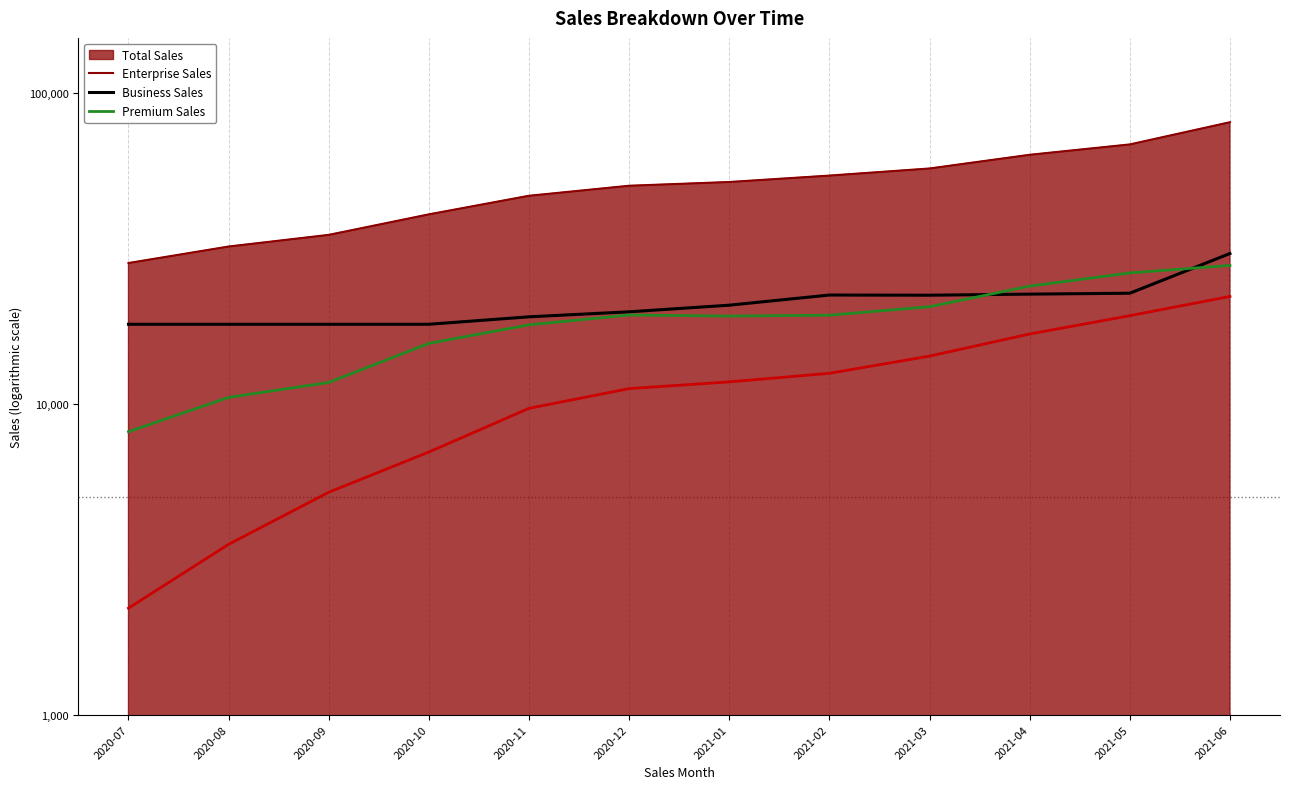

Which series has the largest range (max minus min)?

Premium Sales